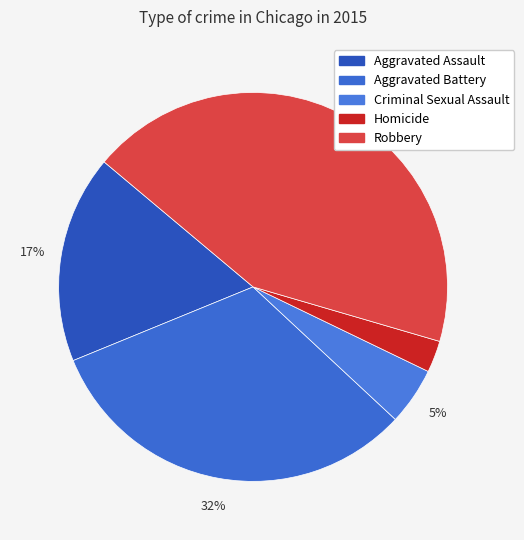

Combined, what portion of the pie is Homicide and Aggravated Assault?

19.9%